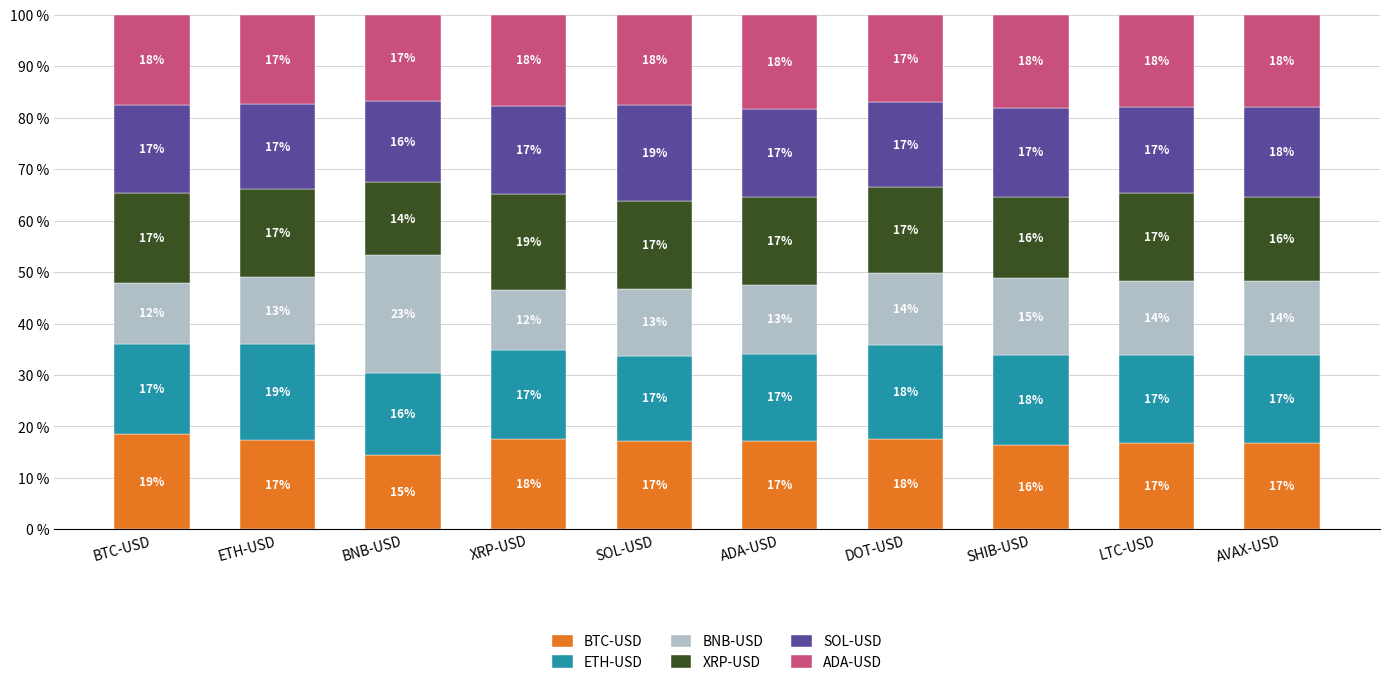

What is the sum of all XRP-USD values?

1.7